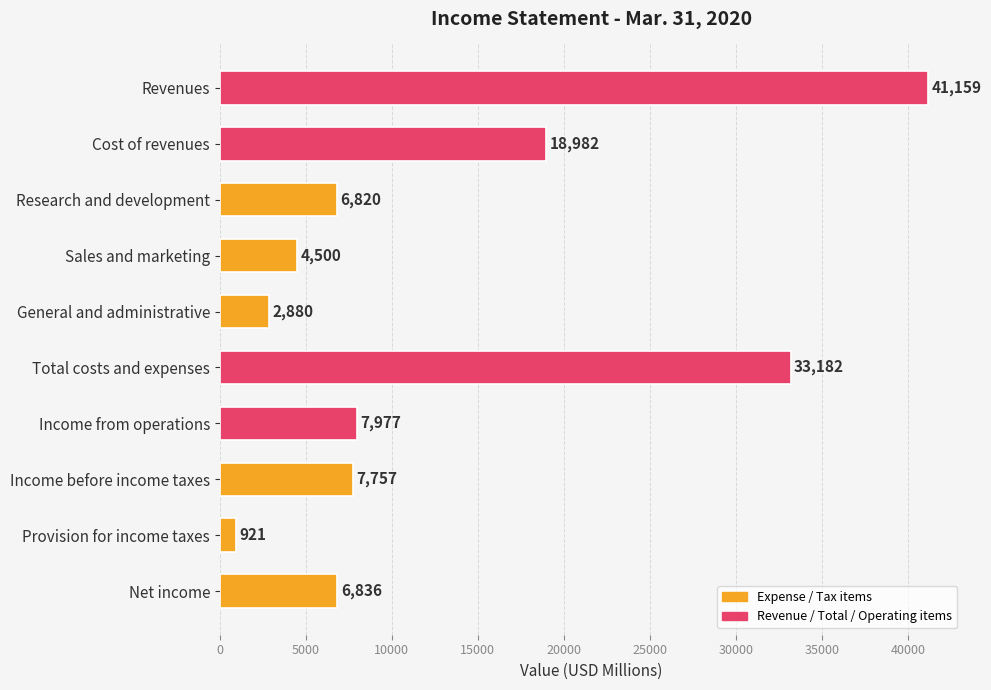

Is it true that the value at Income before income taxes is 7757?

True